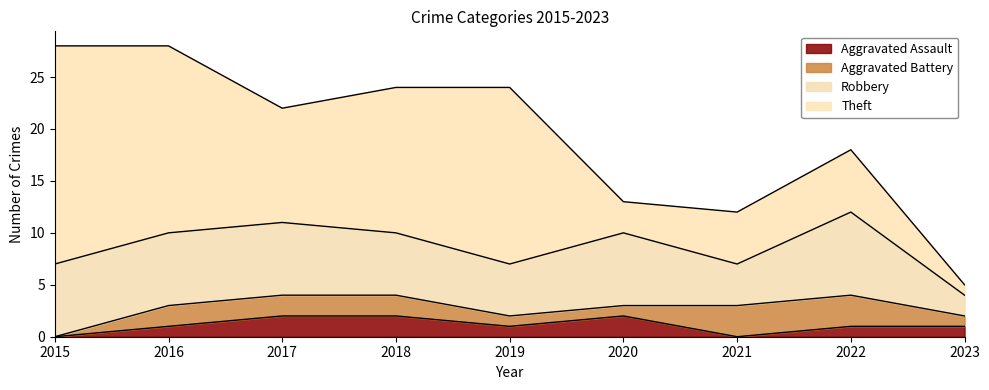

The value of Theft at 2023 is 1. True or false?

True